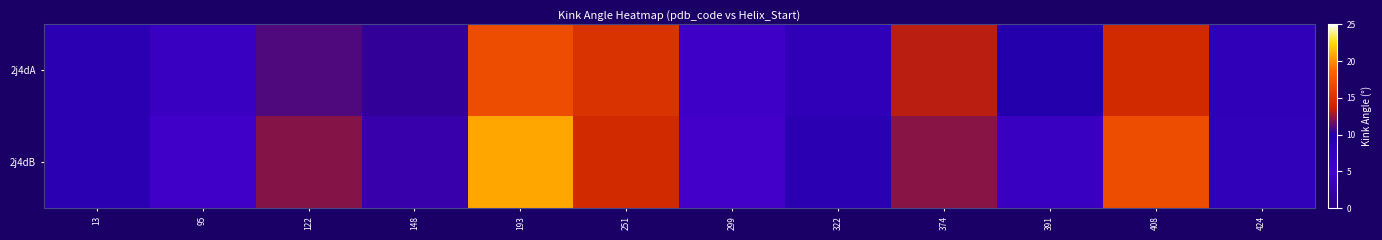

At 148, list the series in order from smallest to largest.

2j4dA, 2j4dB